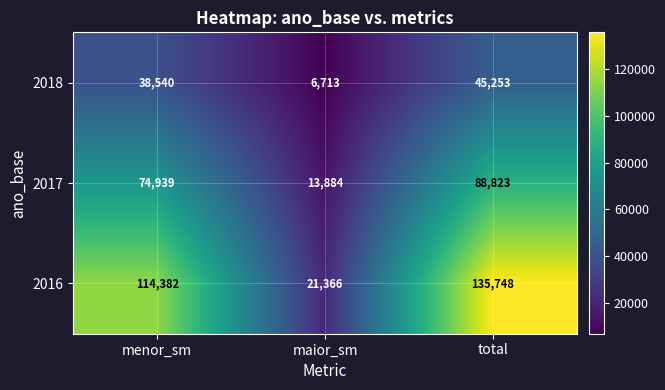

At which label does 2016 reach its minimum?

maior_sm